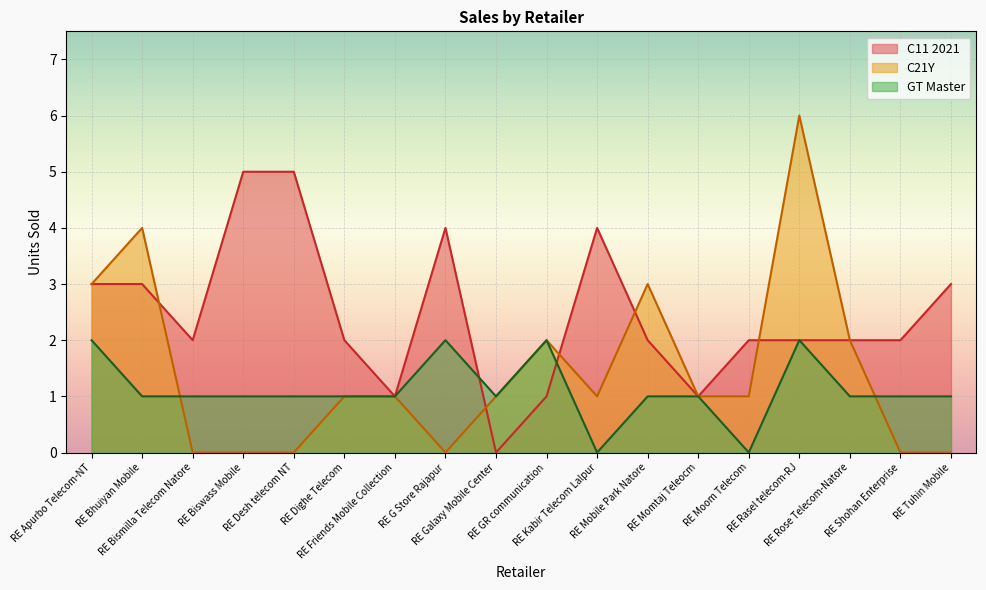

What are all the series names shown in the legend?

C11 2021, C21Y, GT Master